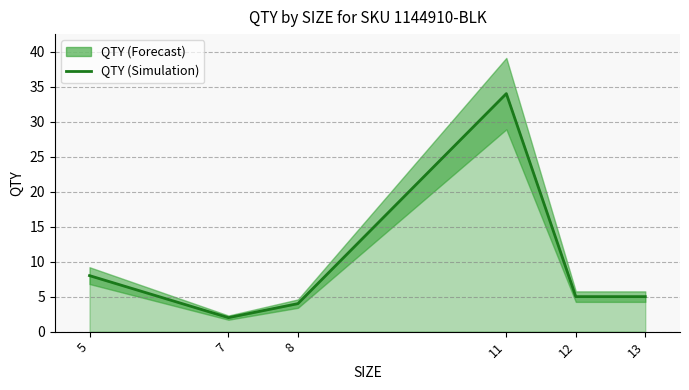

Read the value at 12.

5